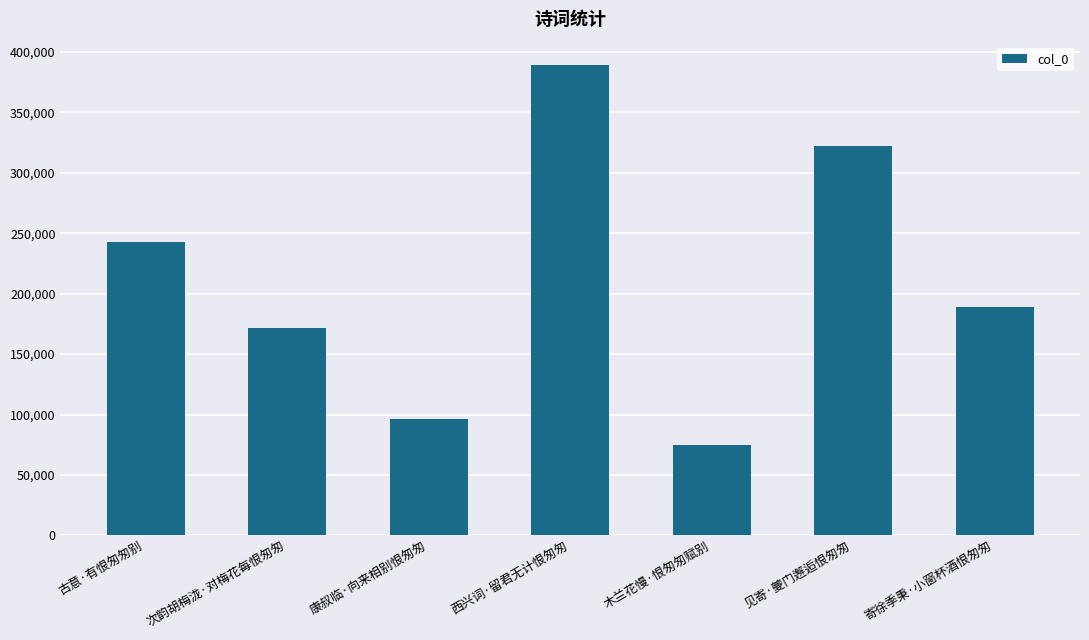

What is the change in value from 古意·有恨匆匆别 to 木兰花慢·恨匆匆赋别?

-168660